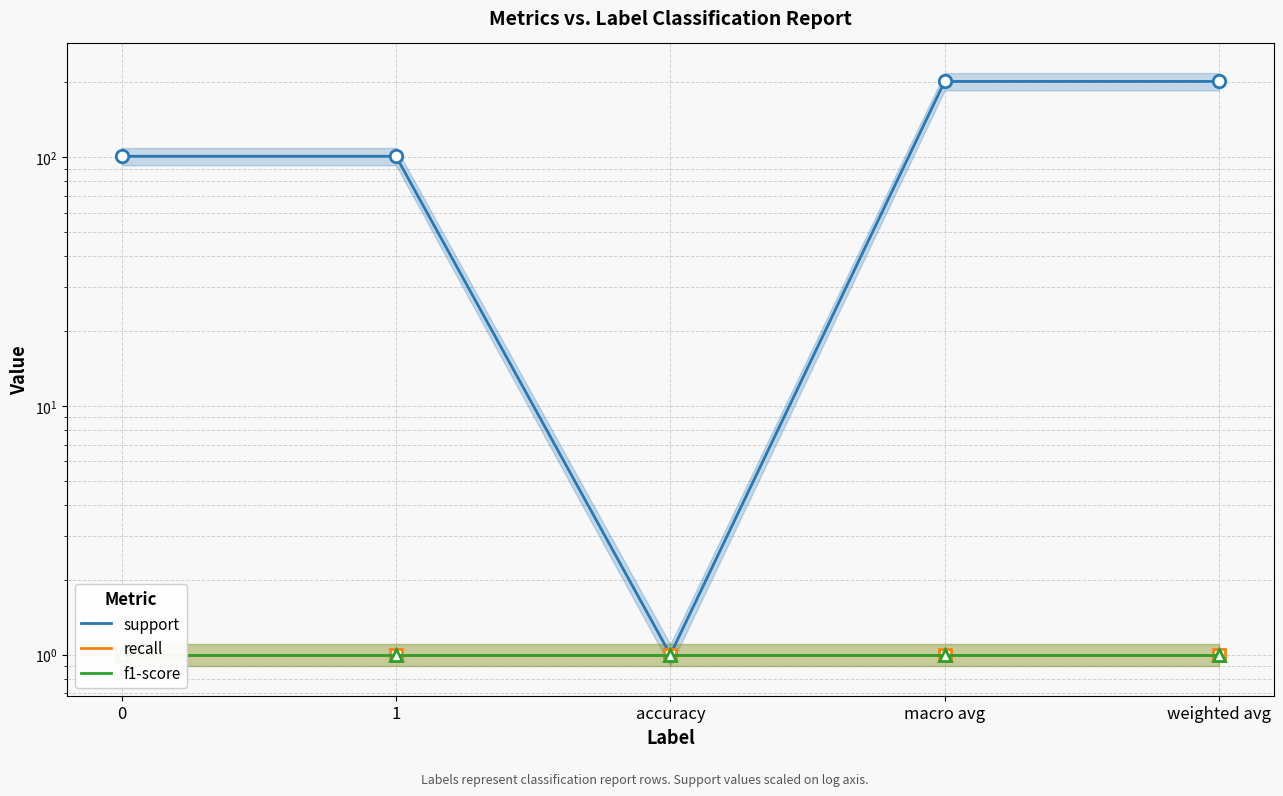

What is the sum of the support values at 1 and accuracy?

102